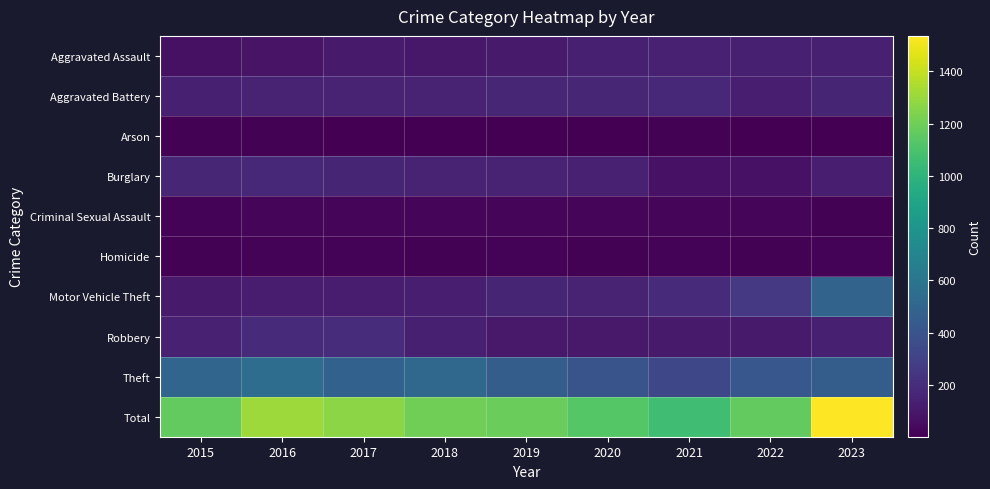

At 2021, list the series in order from largest to smallest.

Total, Theft, Motor Vehicle Theft, Aggravated Battery, Aggravated Assault, Robbery, Burglary, Criminal Sexual Assault, Homicide, Arson